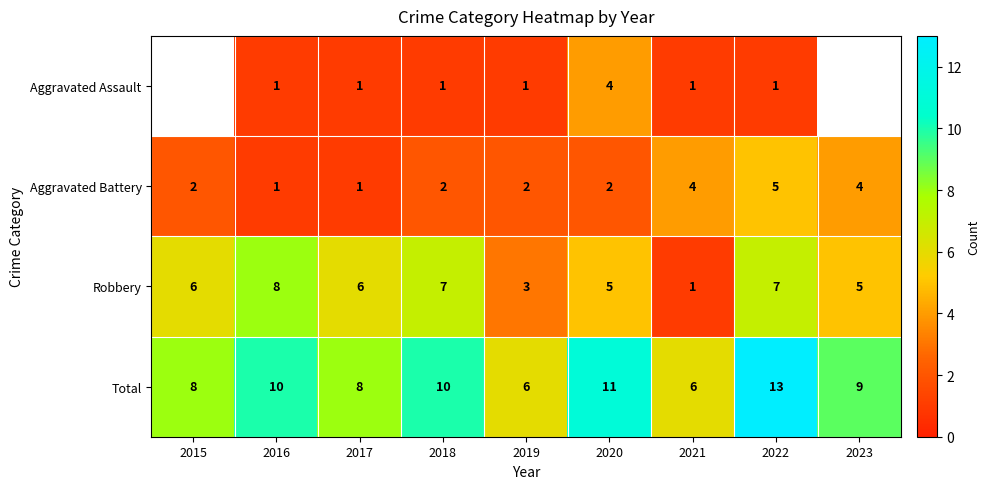

How many categories are shown in the chart?

9